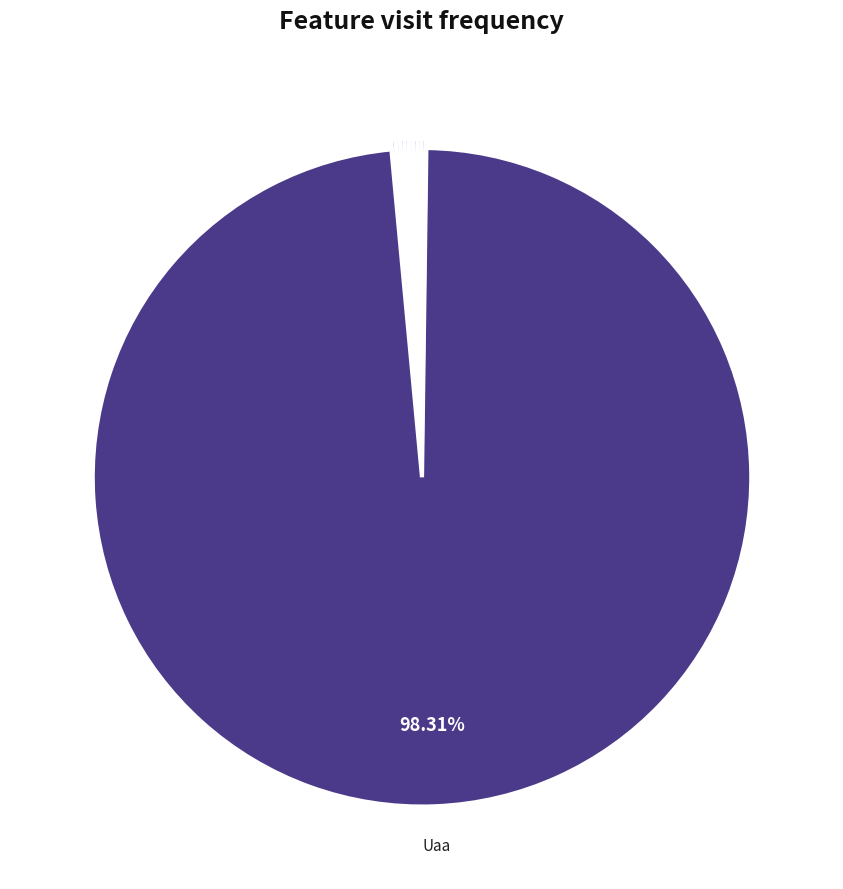

Which category has the biggest portion of the pie?

Uaa